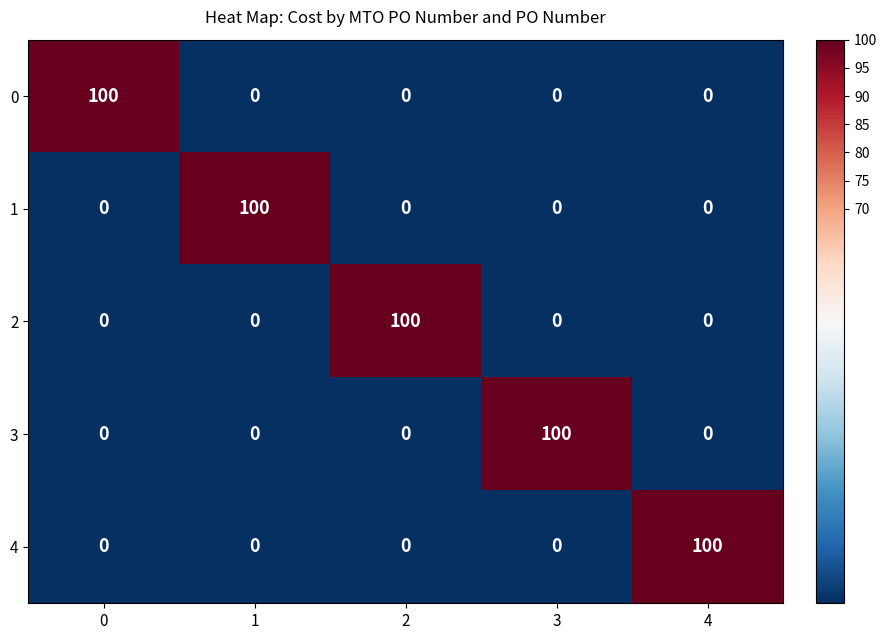

At how many categories does at least one series exceed 16?

5